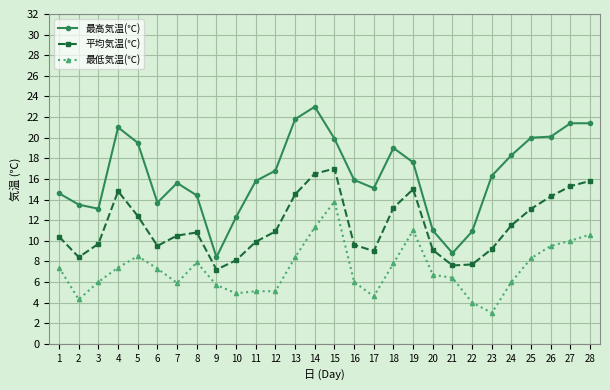

Is this an area chart (filled region under the line)?

No